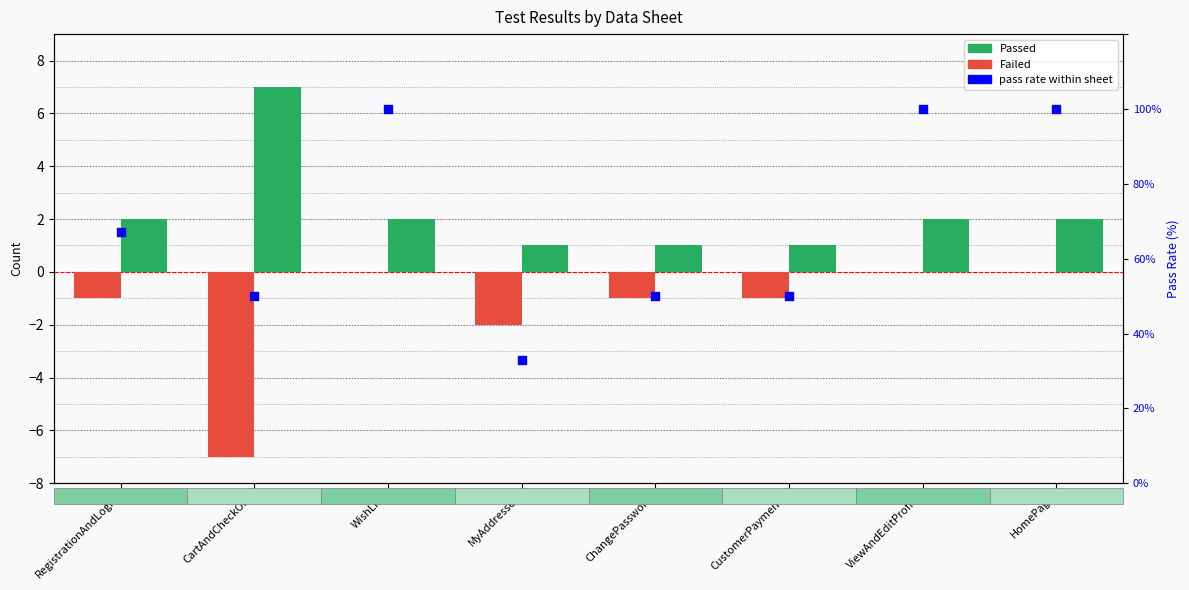

At how many categories does at least one series exceed 87?

3